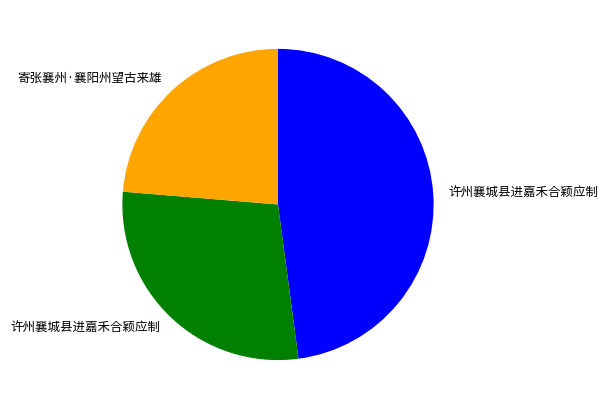

Does any single category account for the majority?

No